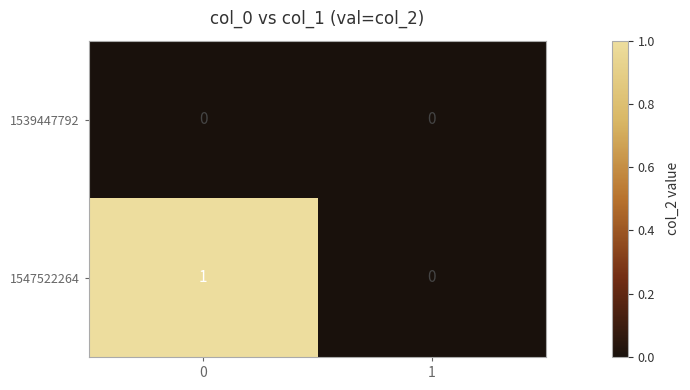

Reading right to left, what are all the values shown in this chart?

1539447792: 0	0
1547522264: 0	1